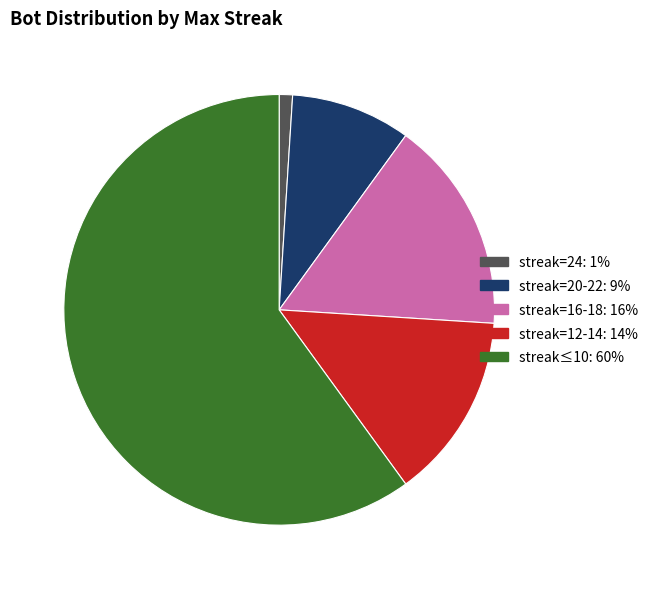

Is there any slice that represents more than half of the pie?

Yes